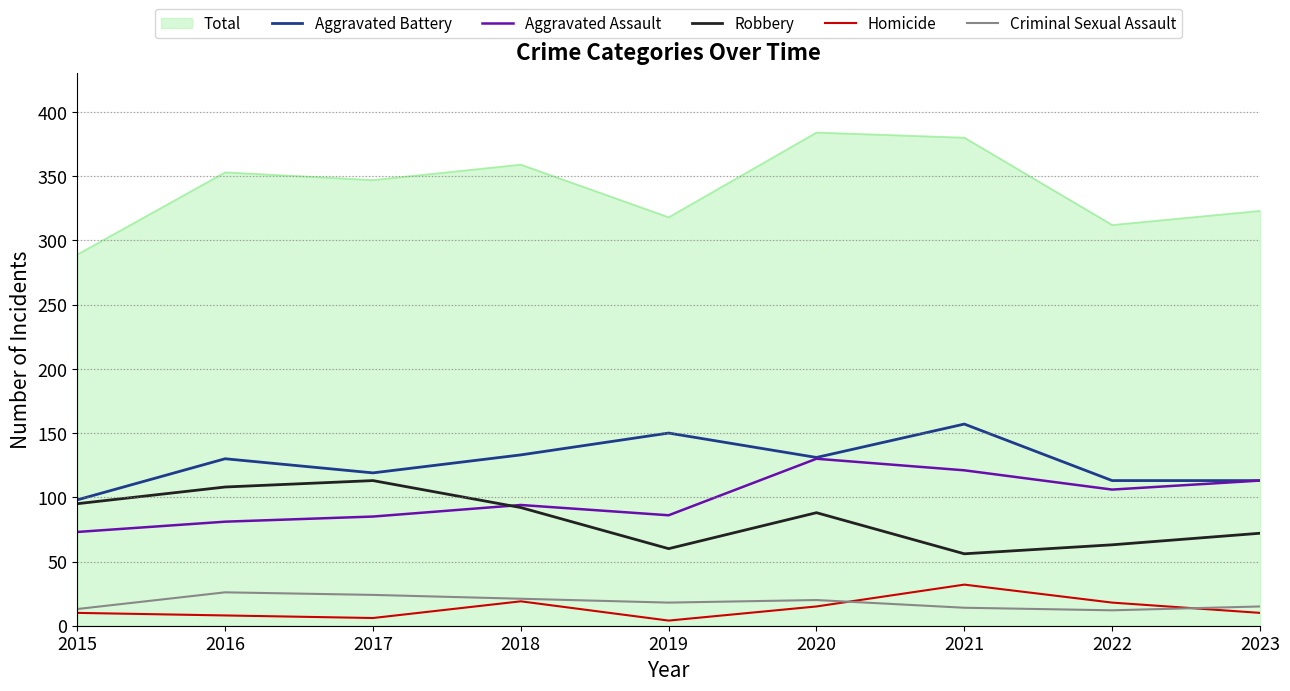

Which series changed the most between 2015 and 2023?

Aggravated Assault